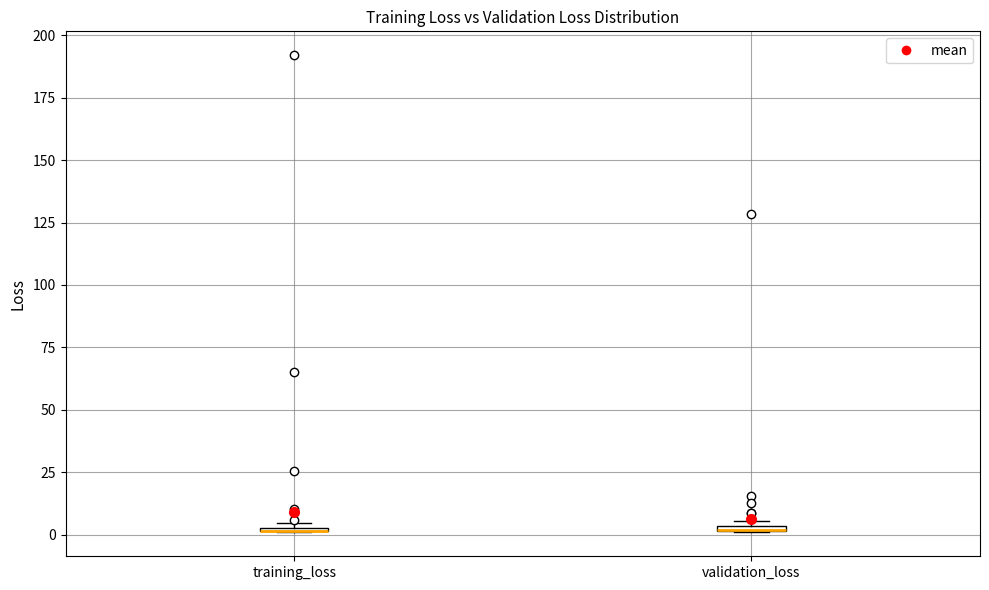

Where is the lower edge of the box for training_loss on the y-axis? The values are not printed on the chart, so give them approximately, as read against the axis.

0